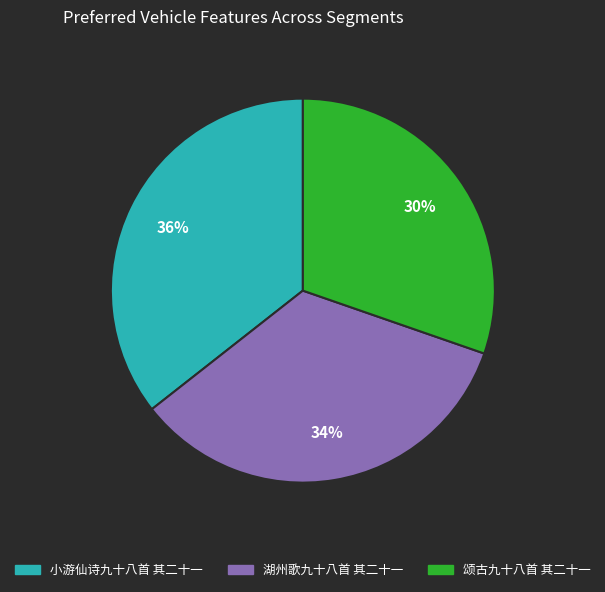

To the nearest percent, what is the average slice percentage?

33%